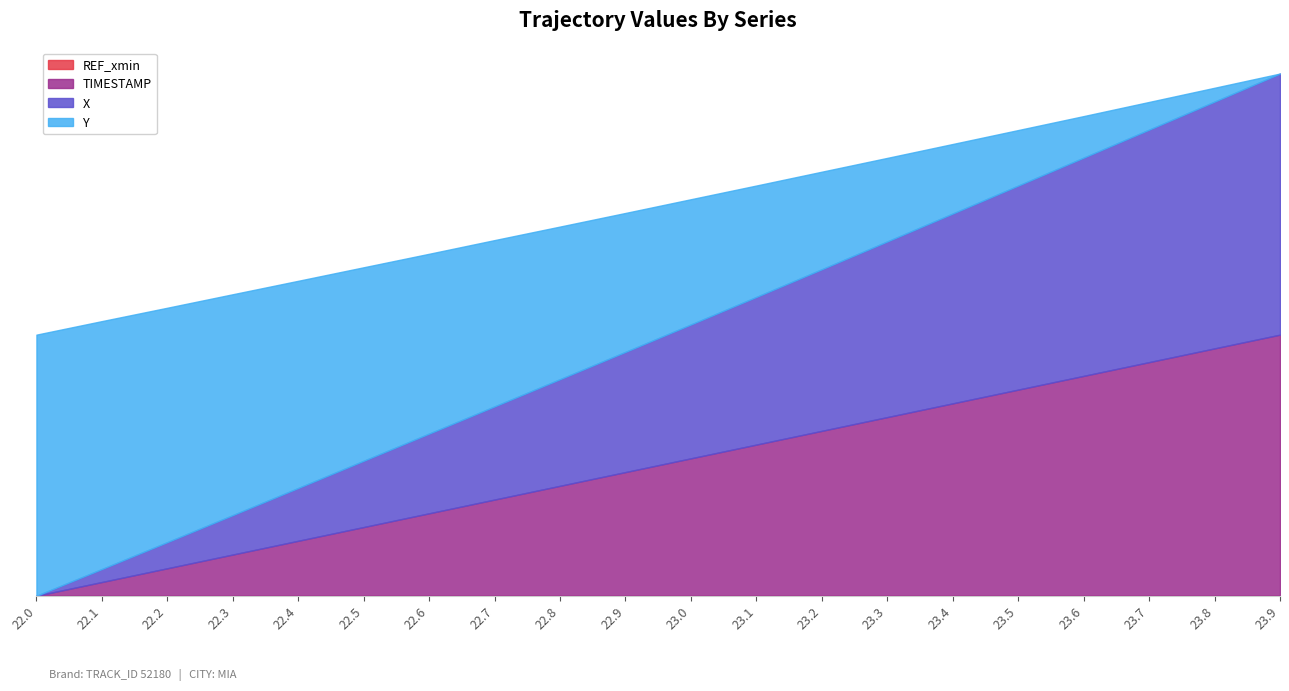

What is the sum of the Y values at 22.8 and 23.5?

2.4